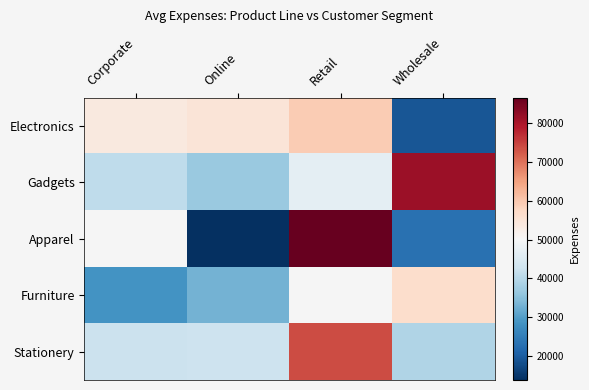

Rank the series at Corporate from highest to lowest value.

Electronics, Stationery, Gadgets, Apparel, Furniture